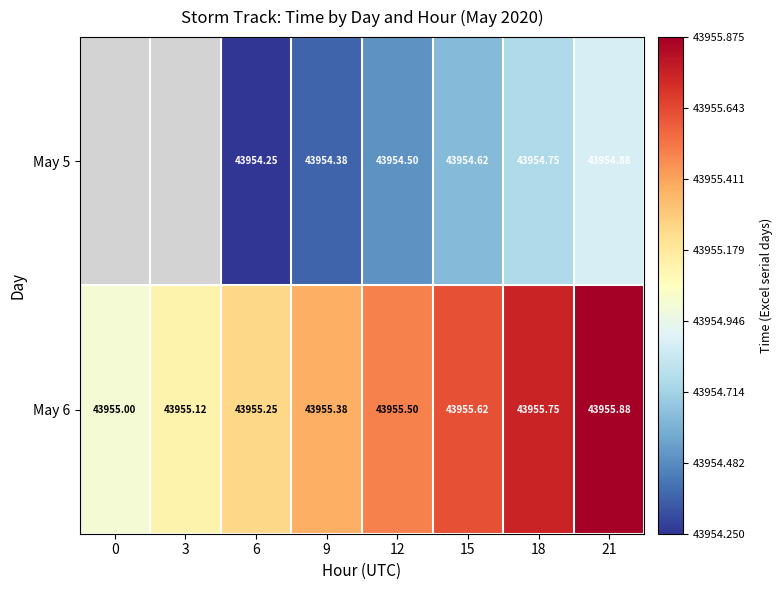

True or false: May 6 has a value of 43955.0 at 0.

True